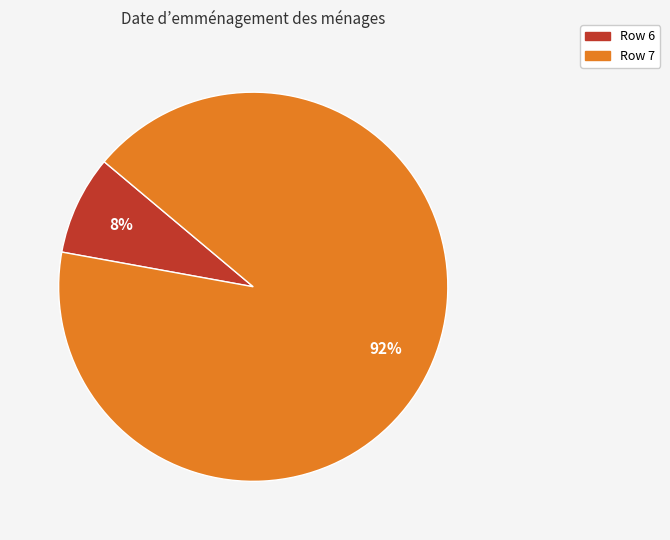

Is there any slice that represents more than half of the pie?

Yes